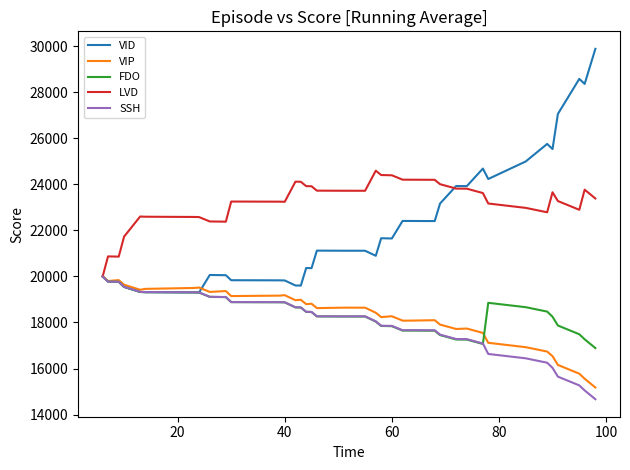

How many categories are shown in the chart?

40